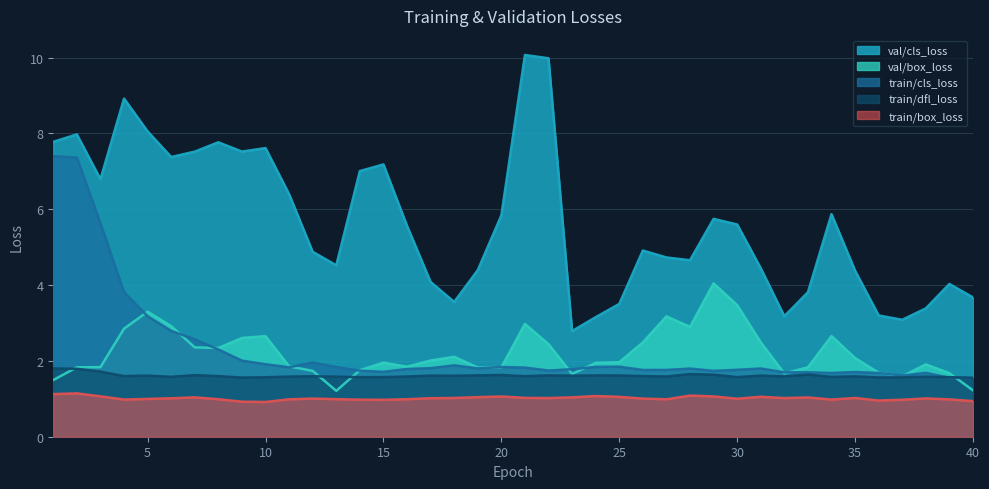

What is the average value of the val/cls_loss series?

5.6